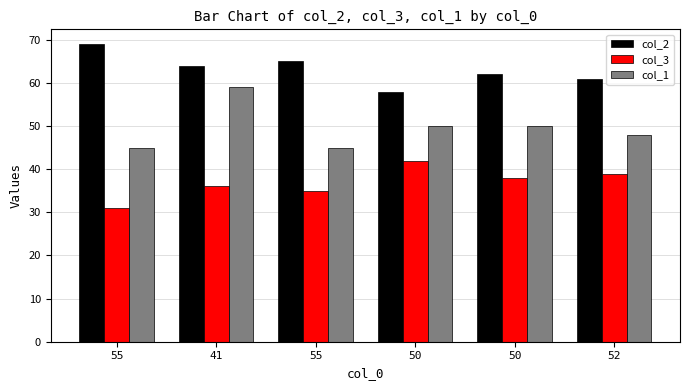

Rank the series at 50 from highest to lowest value.

col_2, col_1, col_3